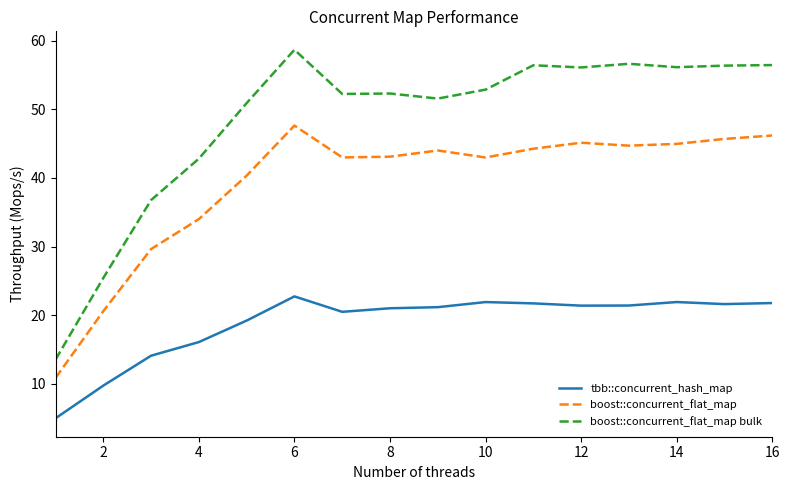

Which series has the largest range (max minus min)?

boost::concurrent_flat_map bulk